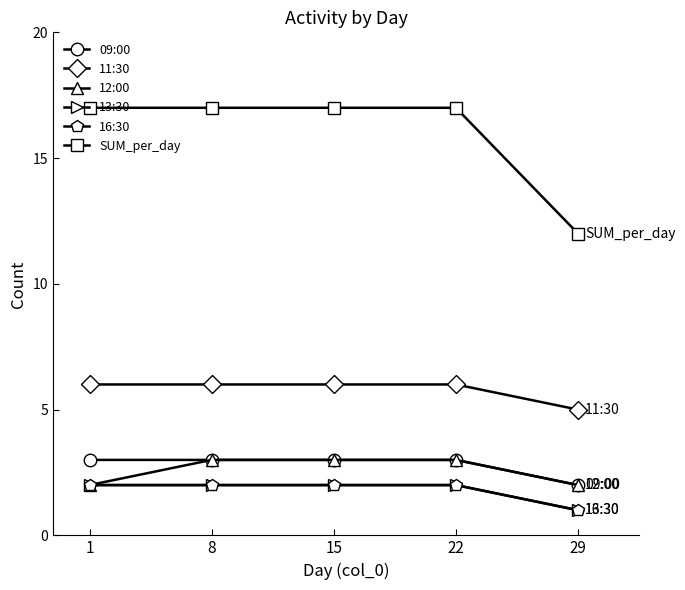

Reading left to right, transcribe all the data shown in this chart.

09:00: 3	3	3	3	2
11:30: 6	6	6	6	5
12:00: 2	3	3	3	2
13:30: 2	2	2	2	1
16:30: 2	2	2	2	1
SUM_per_day: 17	17	17	17	12